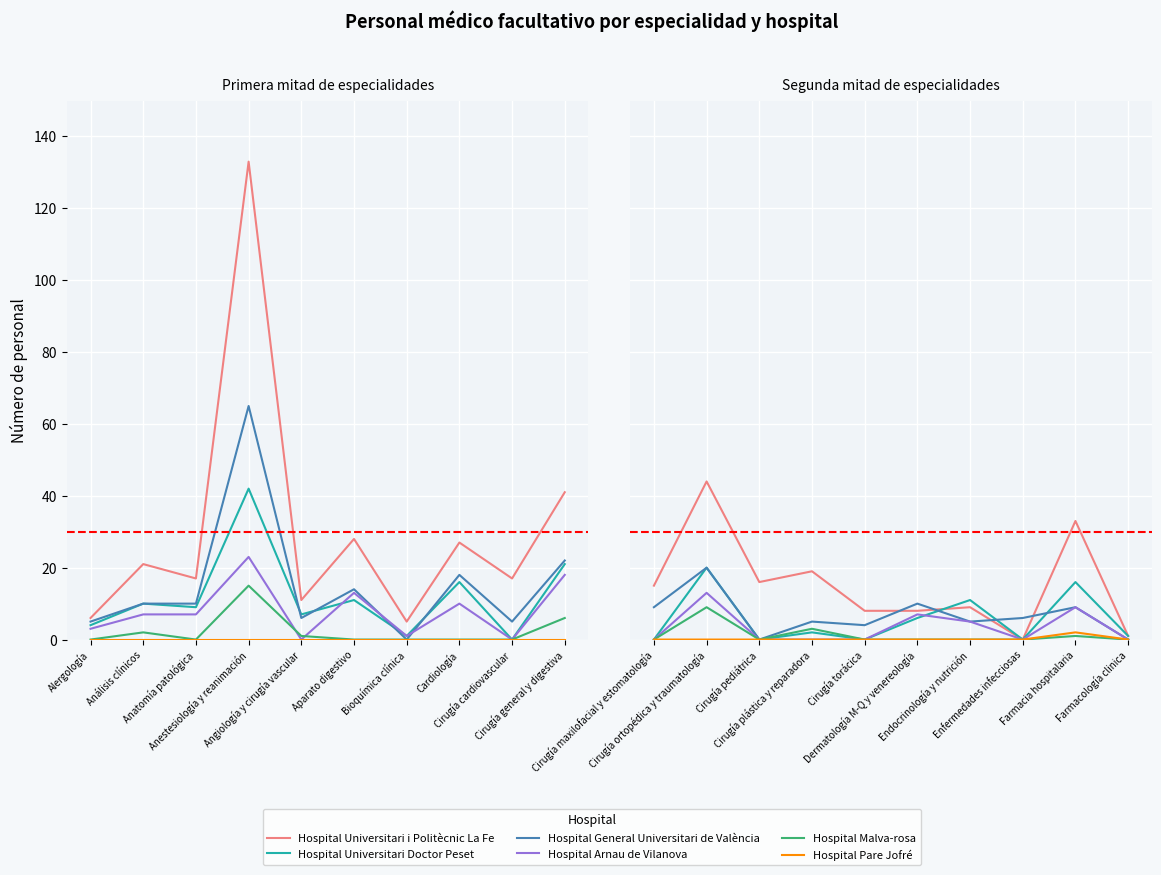

How many interior local valleys does the Hospital Universitari Doctor Peset series have?

3